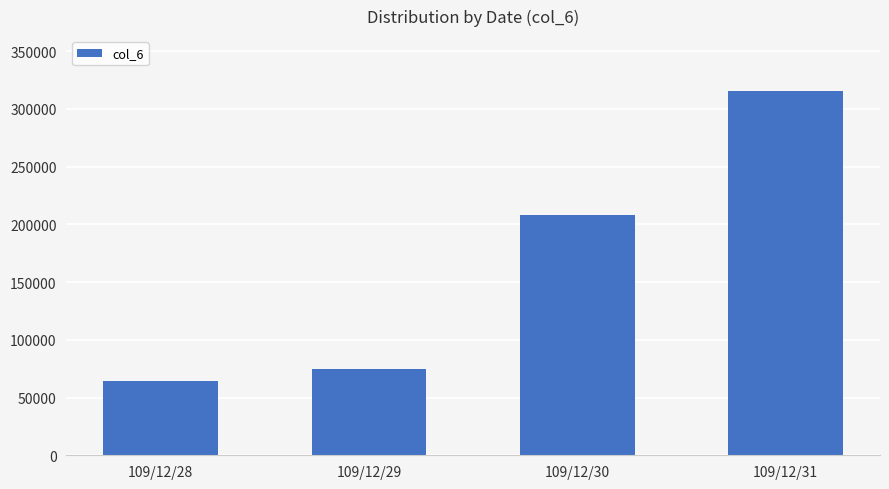

At which label is the value closest to 189885?

109/12/30